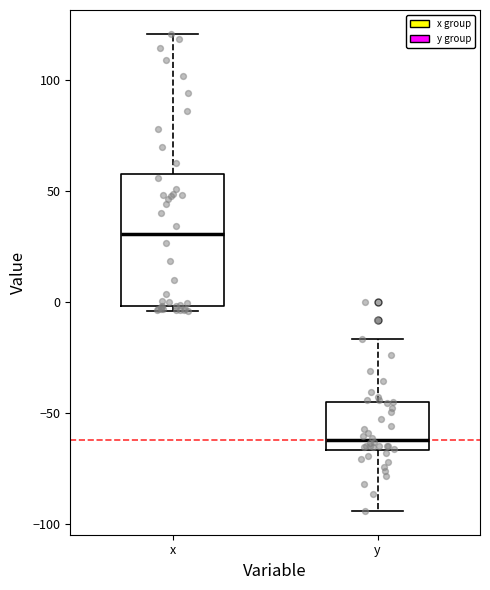

Reading left to right, read every box against the y-axis: the position of its median line, the range the box covers, and the ends of its whiskers. The values are not printed on the chart, so give them approximately, as read against the axis.

x: median 30, box 0 to 55, whiskers -5 to 120
y: median -60, box -65 to -45, whiskers -95 to -15